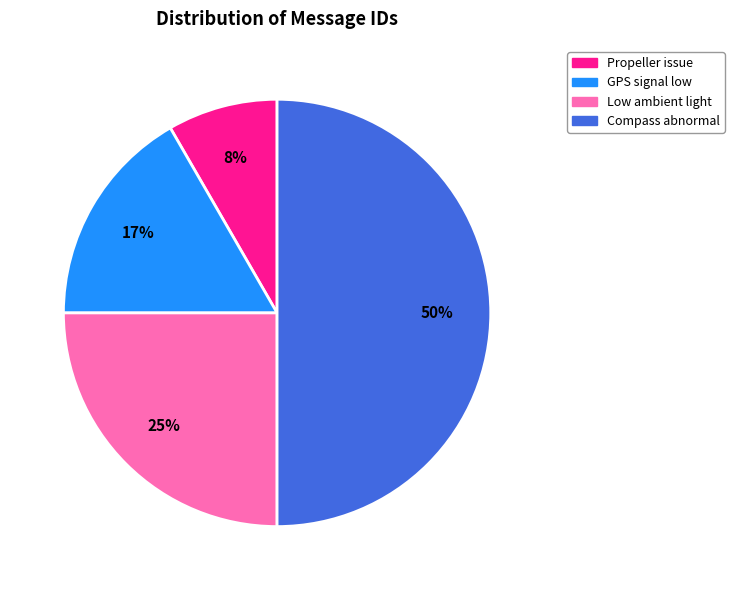

To the nearest percent, what is the difference between the largest and smallest slice percentages?

42%